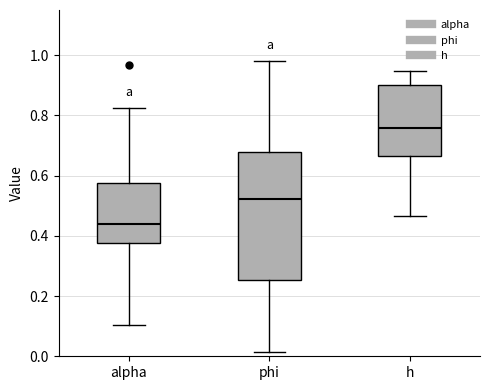

Reading left to right, read every box against the y-axis: the position of its median line, the range the box covers, and the ends of its whiskers. The values are not printed on the chart, so give them approximately, as read against the axis.

alpha: median 0.44, box 0.38 to 0.58, whiskers 0.10 to 0.82
phi: median 0.52, box 0.26 to 0.68, whiskers 0.02 to 0.98
h: median 0.76, box 0.66 to 0.90, whiskers 0.46 to 0.94